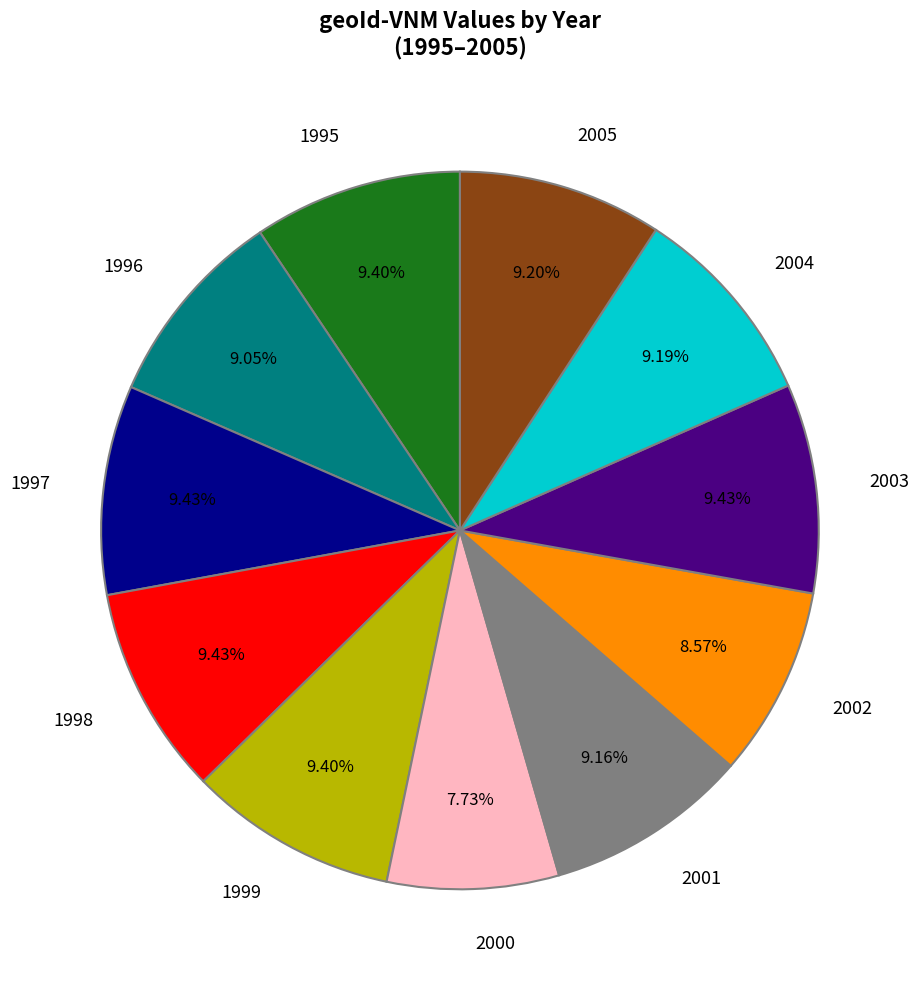

Which has a higher value, 2002 or 2001?

2001